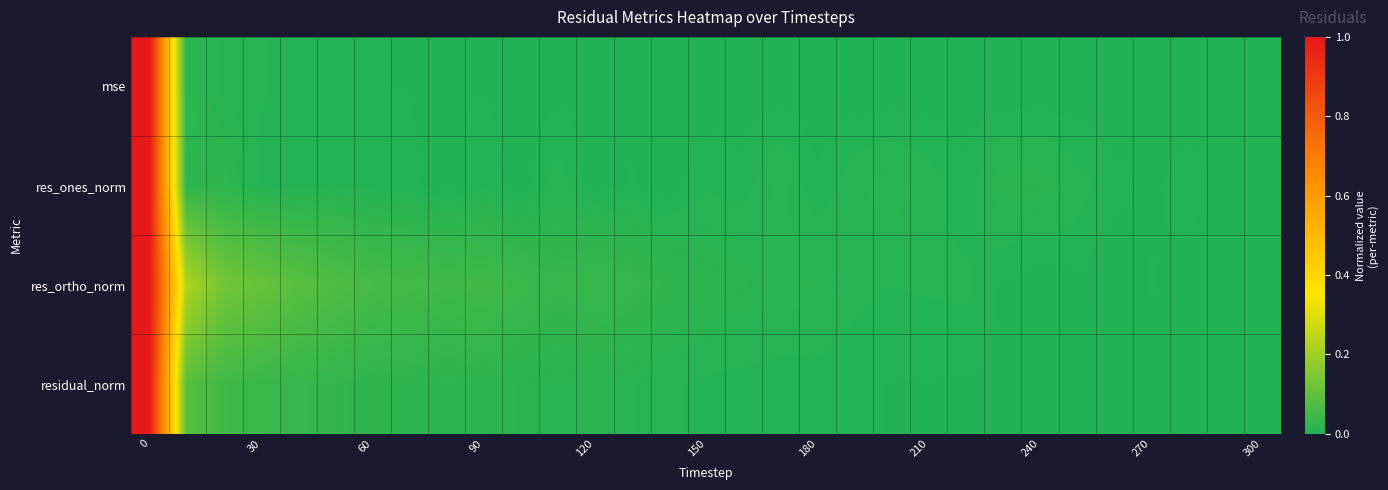

Which label corresponds to the smallest value in the chart?

26